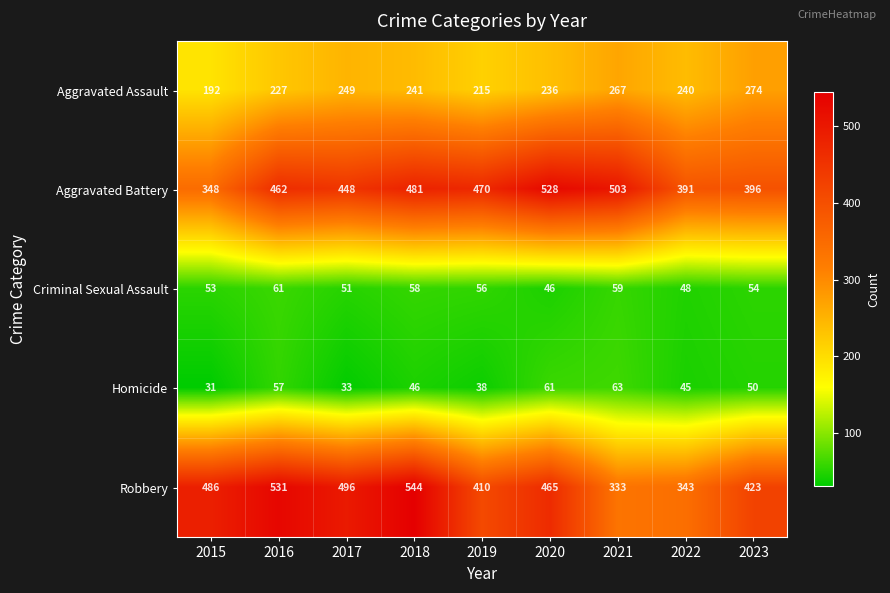

The value of Homicide at 2021 is 63. True or false?

True